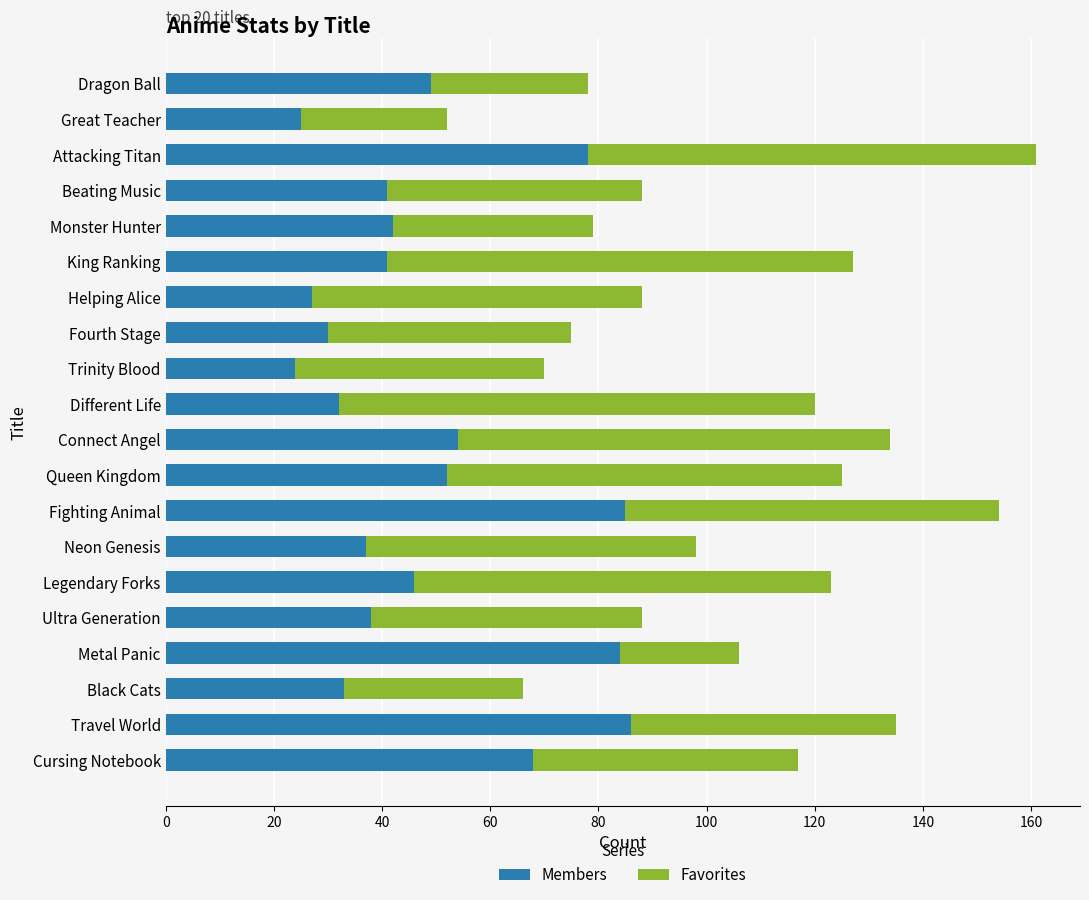

What is the sum of all Members values?

972